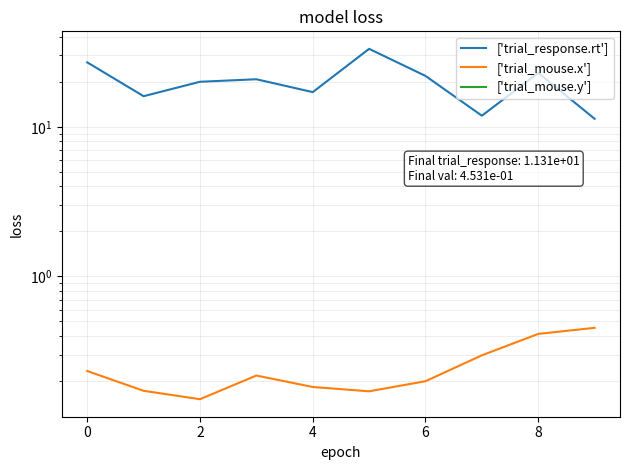

List the series in order of their peak value, highest first.

['trial_response.rt'], ['trial_mouse.x'], ['trial_mouse.y']